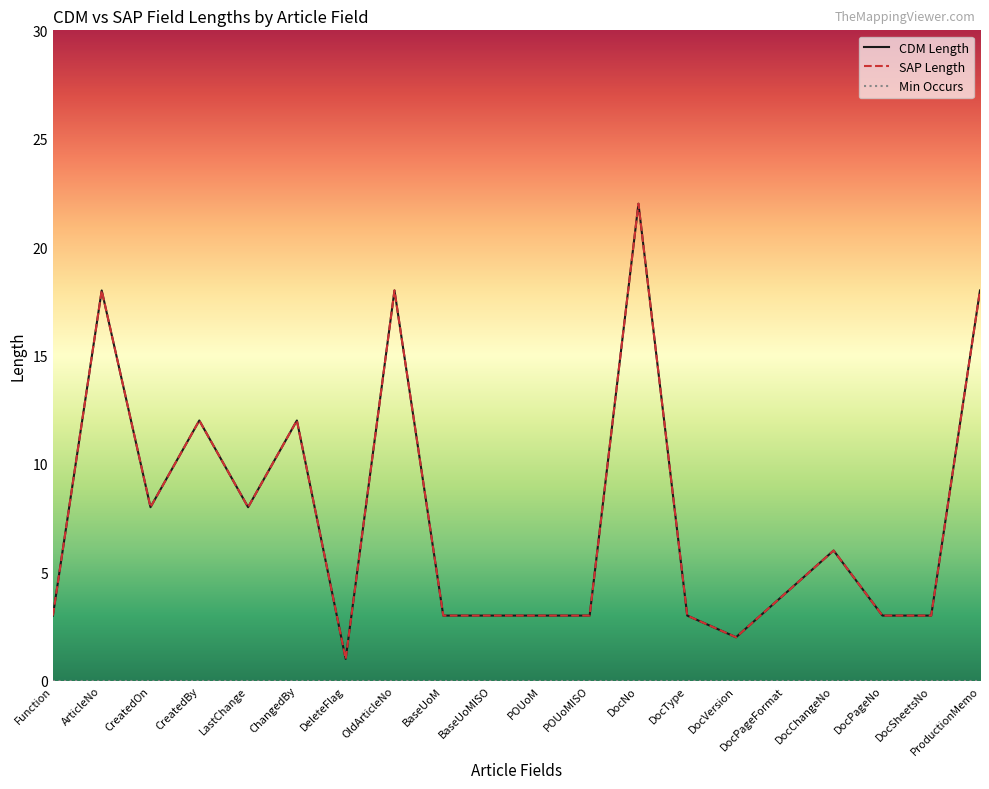

Which label corresponds to the smallest value in the chart?

DeleteFlag